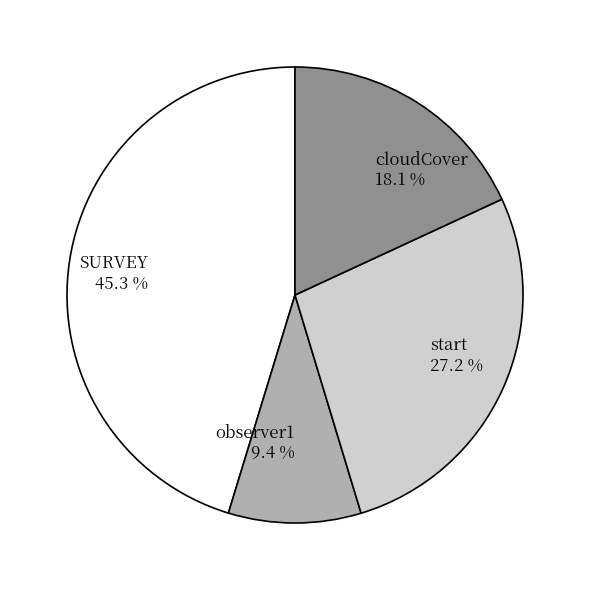

Rank the categories by value from lowest to highest.

observer1, cloudCover, start, SURVEY